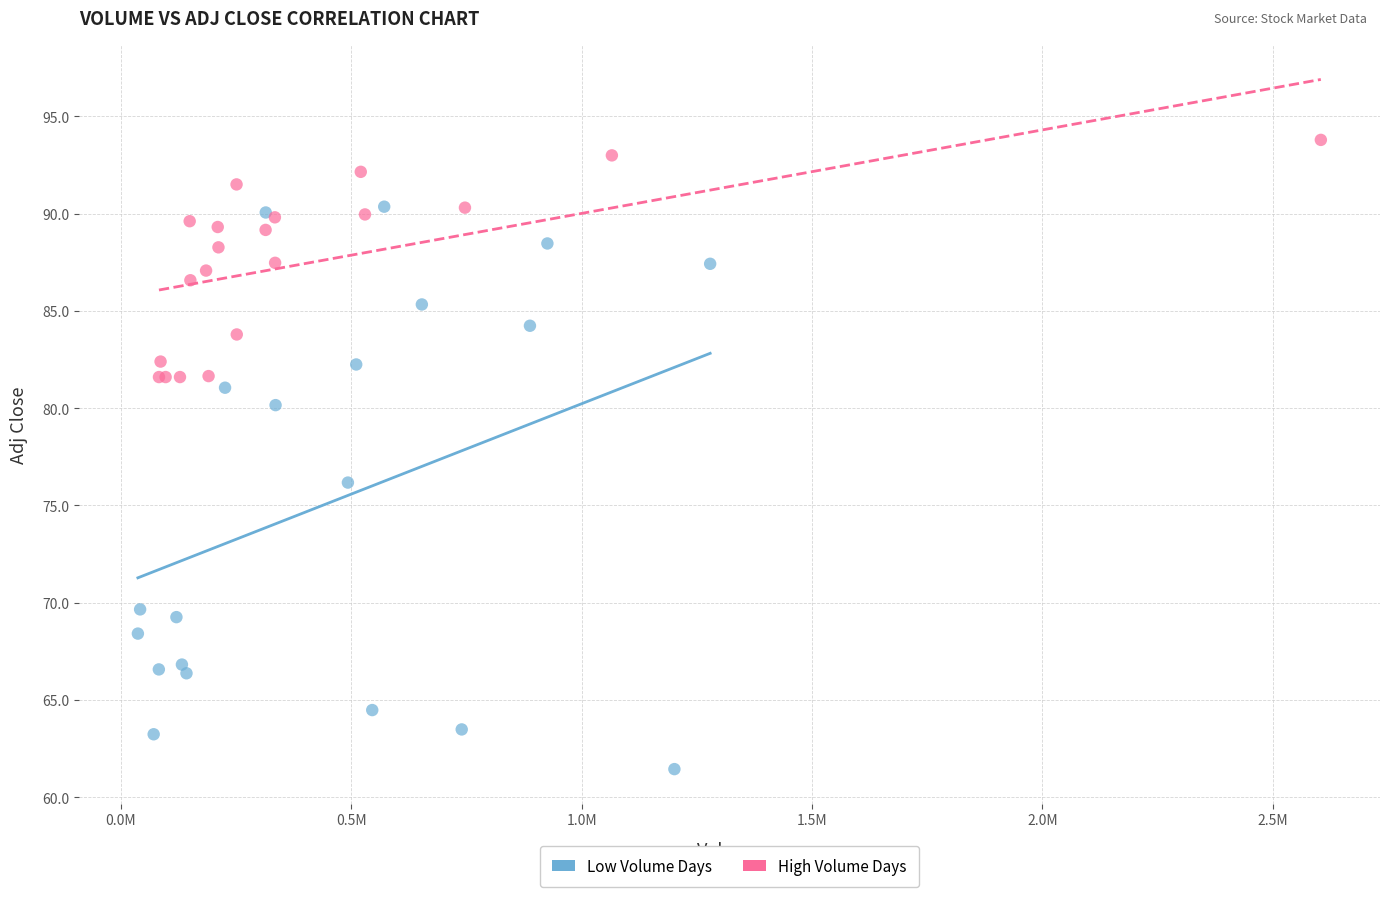

Which series reaches the maximum Y coordinate?

High Volume Days